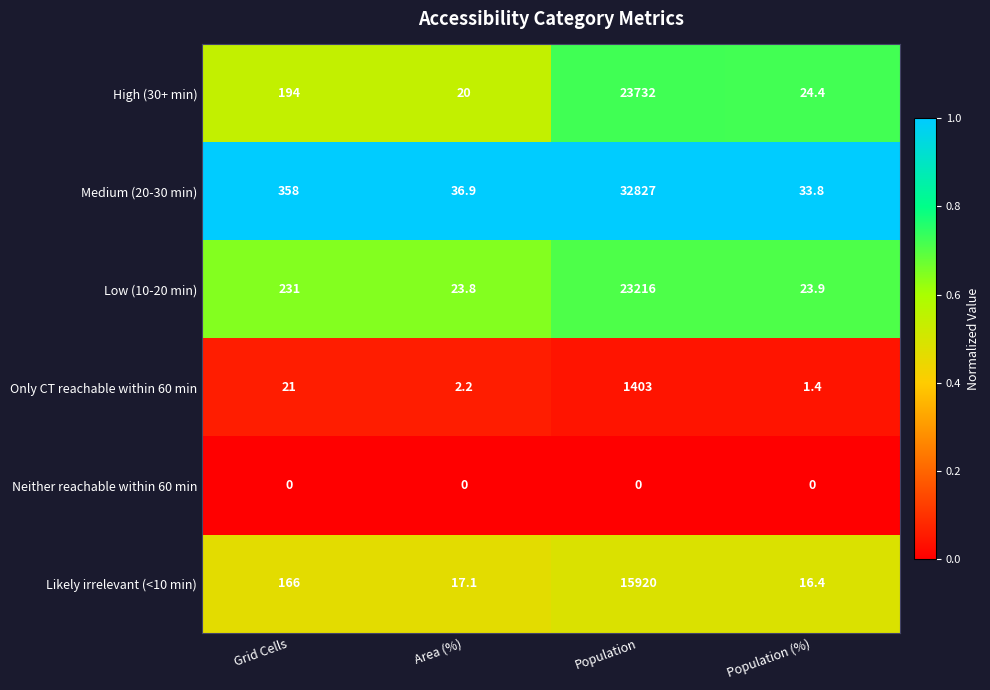

Which series has the largest total across all categories?

Medium (20-30 min)